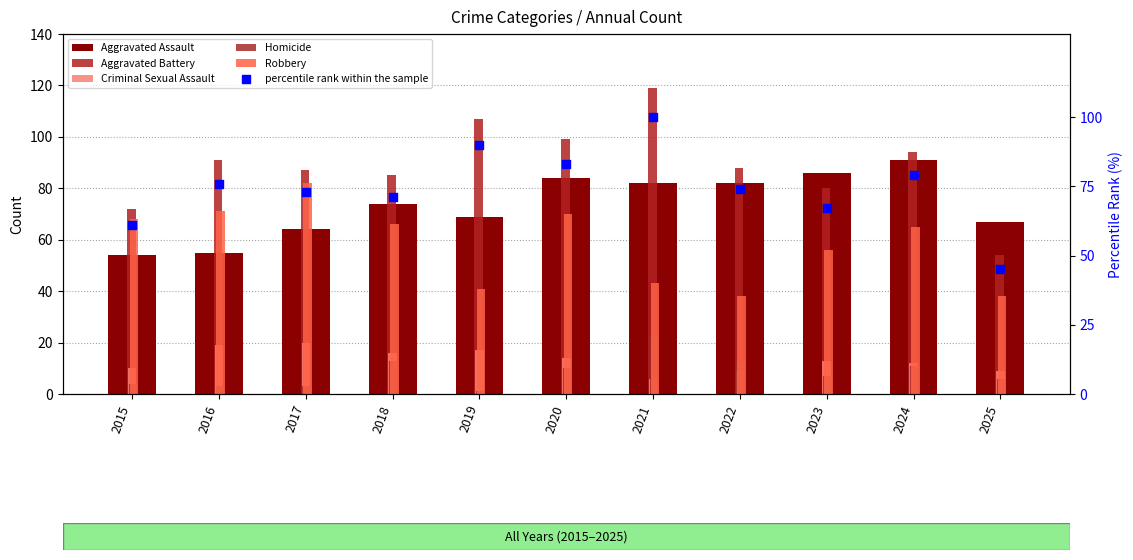

At which category is the sum across all series the highest?

2021